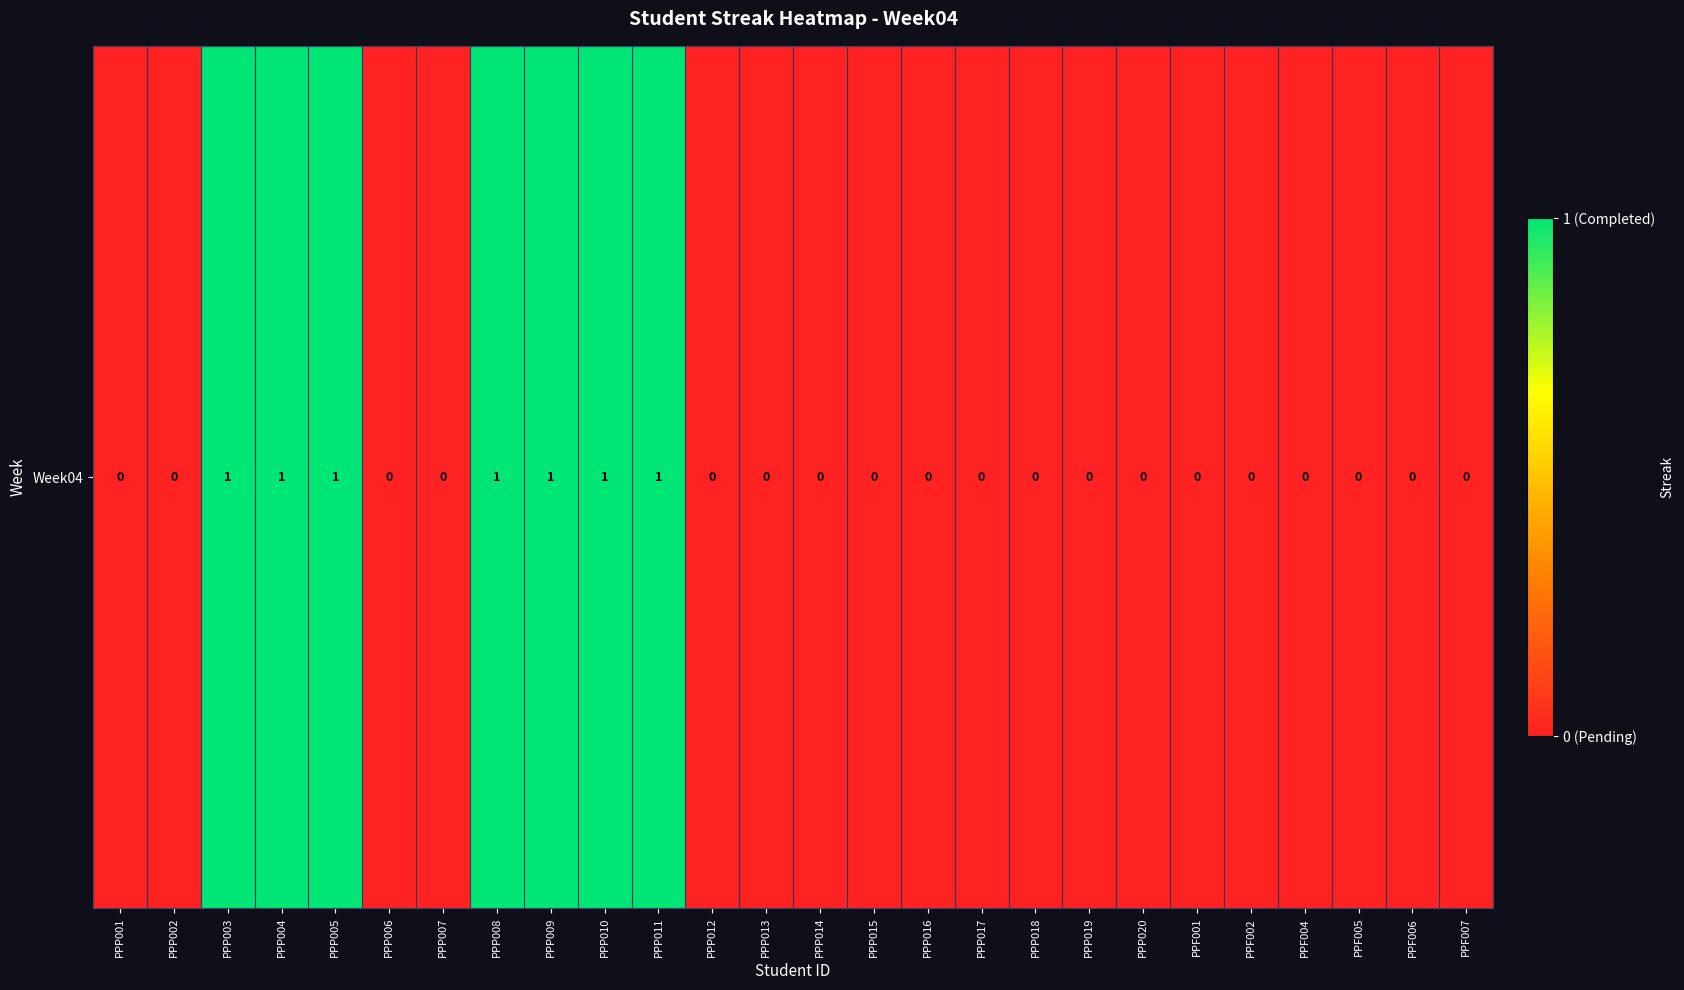

The chart shows a value of 1 at PPP011. True or false?

True